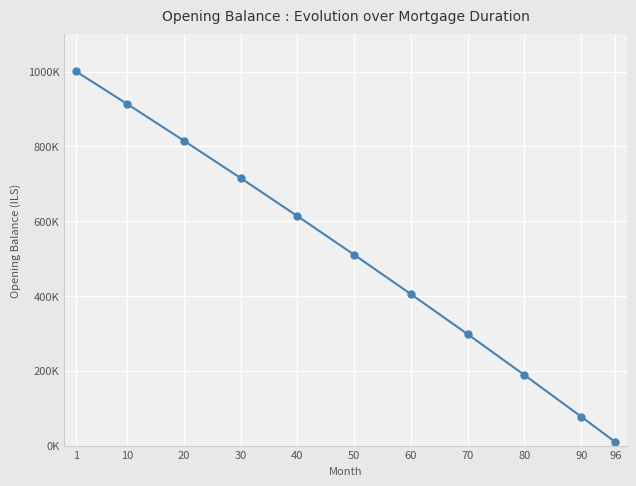

List the labels in order of value, largest first.

1, 10, 20, 30, 40, 50, 60, 70, 80, 90, 96